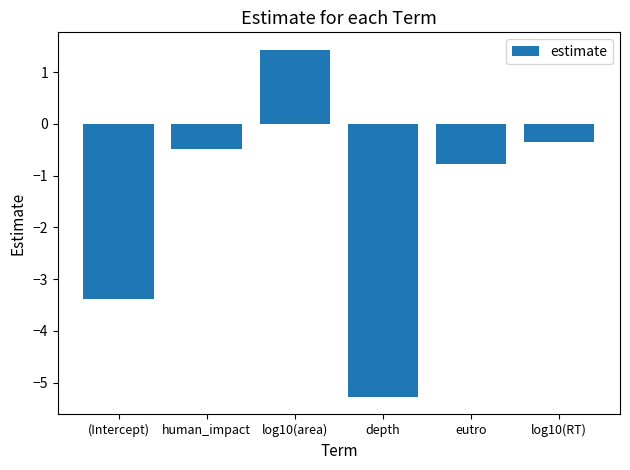

Reading left to right, transcribe all the data shown in this chart.

(Intercept)=-3.4	human_impact=-0.5	log10(area)=1.4	depth=-5.3	eutro=-0.8	log10(RT)=-0.4